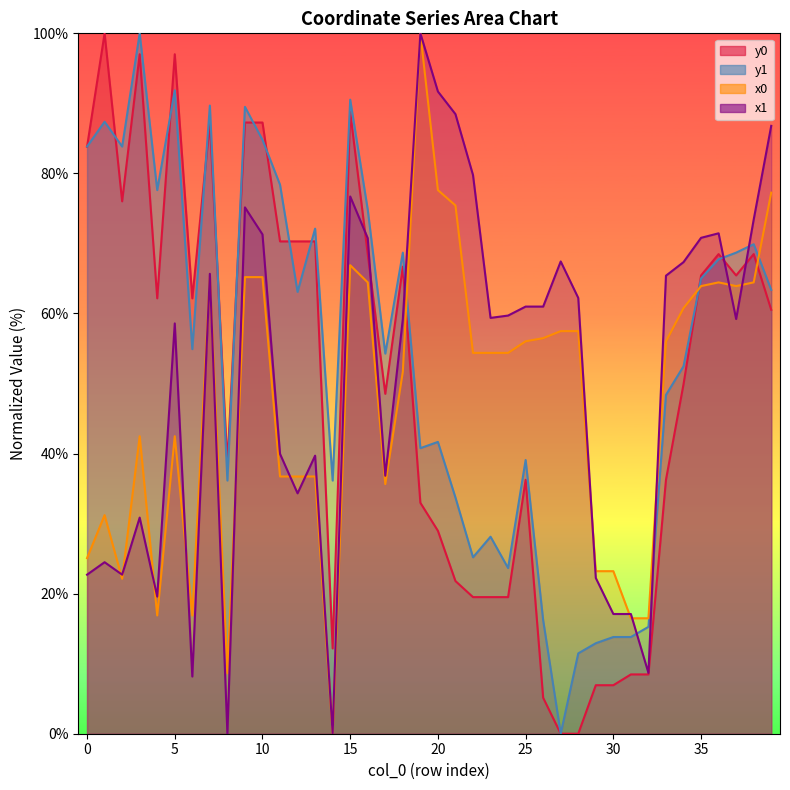

Between which two adjacent categories do x0 and y0 first intersect?

18 and 19